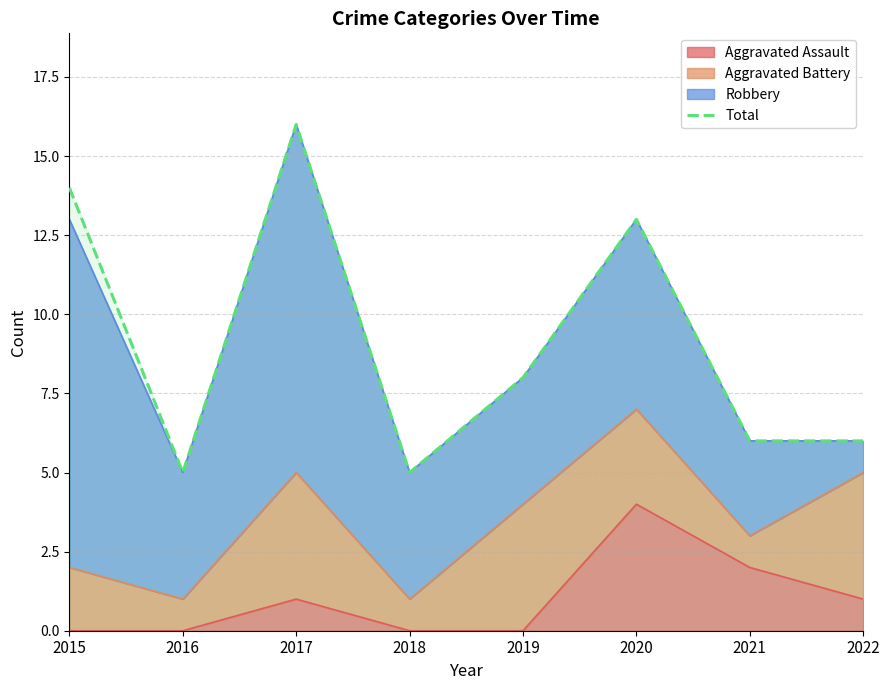

The chart shows a value of 6 at 2022. True or false?

True